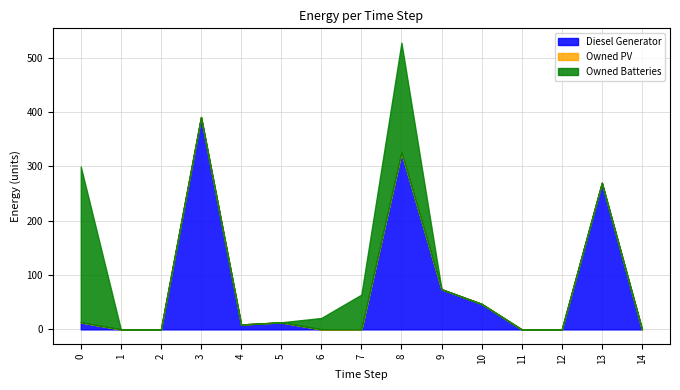

At which category does Diesel Generator reach its first local valley?

4